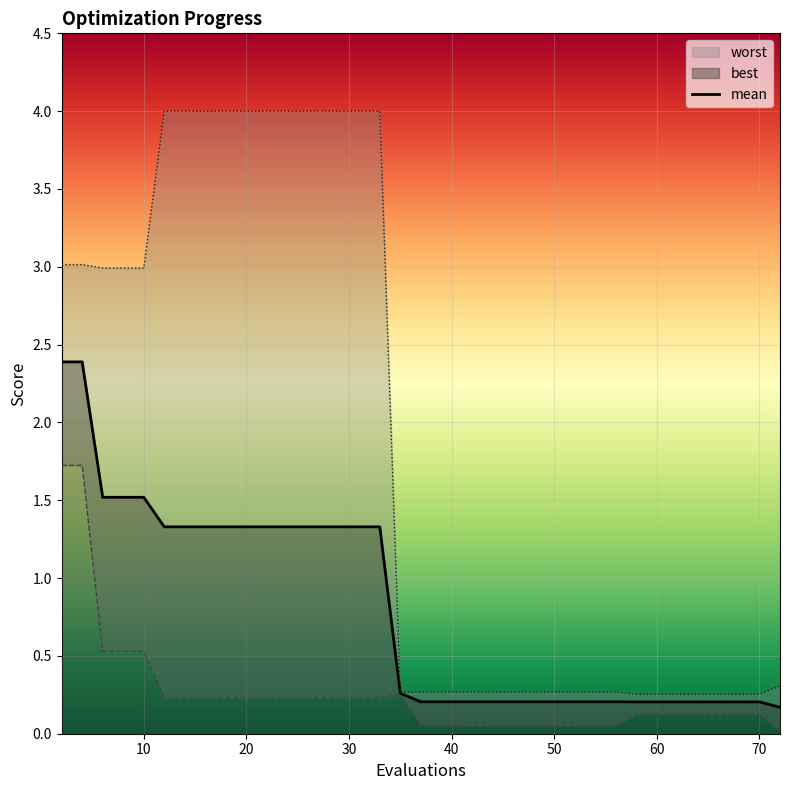

What is the value of the 3rd point from the left?

1.5